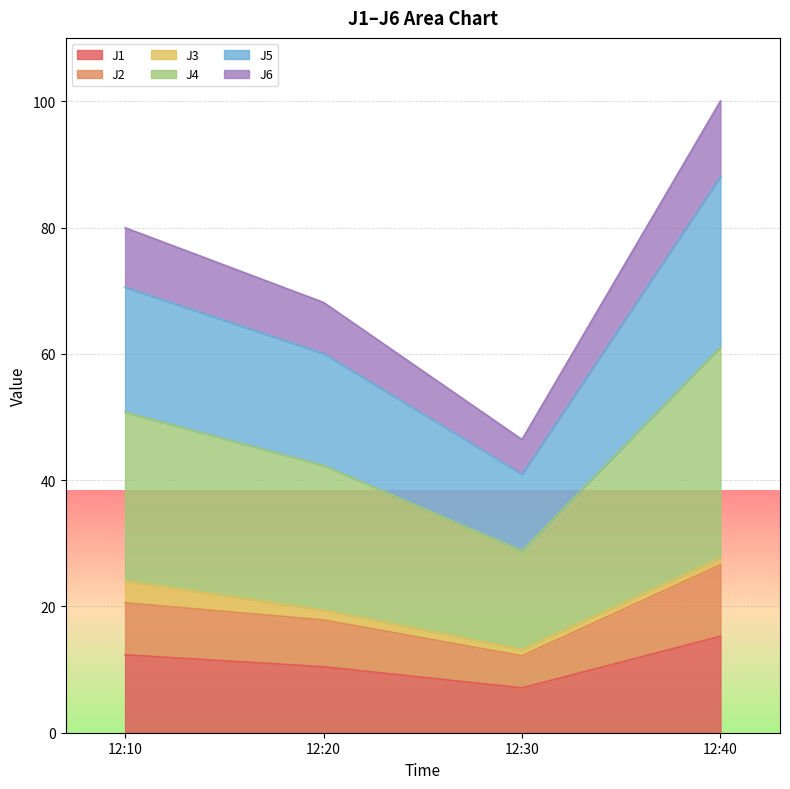

Where does the J2 series first go above 20?

12:10